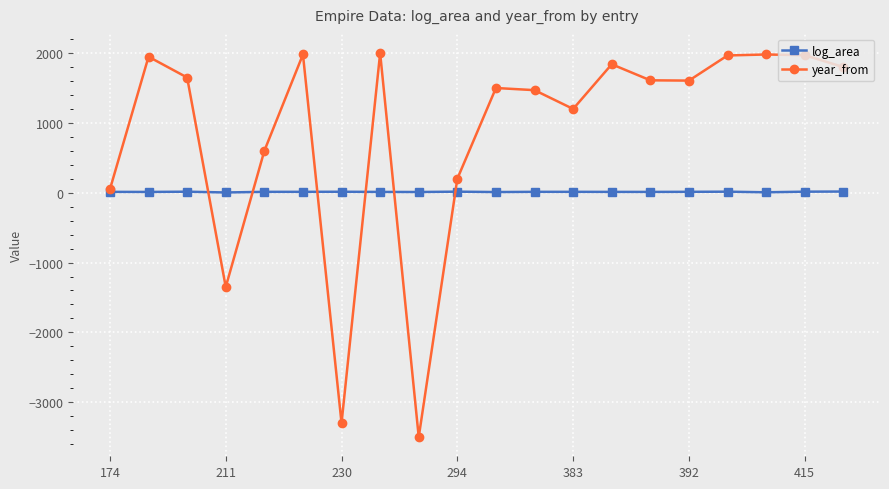

Rank the series by their maximum value, from lowest to highest.

log_area, year_from